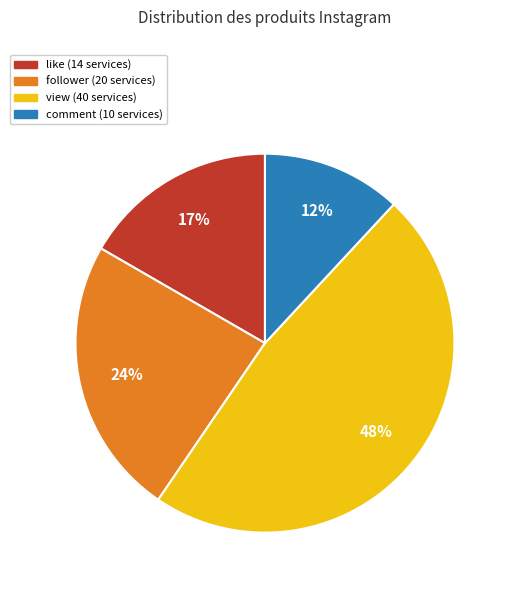

Count the number of slices in the pie.

4